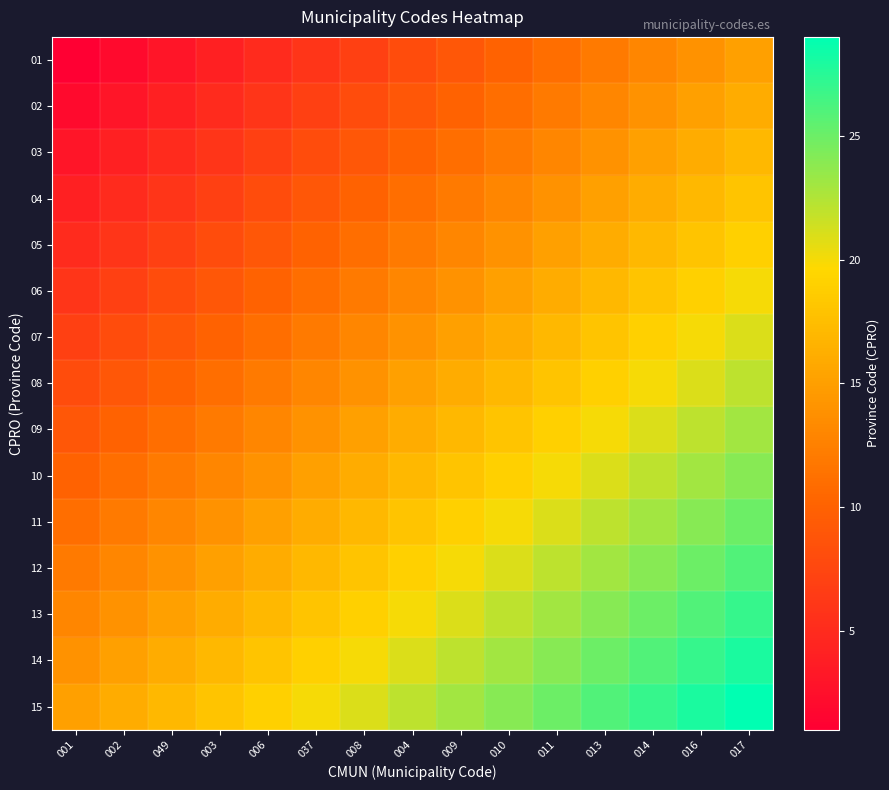

Reading left to right, extract all data points from this chart.

01: 001=1	002=2	049=3	003=4	006=5	037=6	008=7	004=8	009=9	010=10	011=11	013=12	014=13	016=14	017=15
02: 001=2	002=3	049=4	003=5	006=6	037=7	008=8	004=9	009=10	010=11	011=12	013=13	014=14	016=15	017=16
03: 001=3	002=4	049=5	003=6	006=7	037=8	008=9	004=10	009=11	010=12	011=13	013=14	014=15	016=16	017=17
04: 001=4	002=5	049=6	003=7	006=8	037=9	008=10	004=11	009=12	010=13	011=14	013=15	014=16	016=17	017=18
05: 001=5	002=6	049=7	003=8	006=9	037=10	008=11	004=12	009=13	010=14	011=15	013=16	014=17	016=18	017=19
06: 001=6	002=7	049=8	003=9	006=10	037=11	008=12	004=13	009=14	010=15	011=16	013=17	014=18	016=19	017=20
07: 001=7	002=8	049=9	003=10	006=11	037=12	008=13	004=14	009=15	010=16	011=17	013=18	014=19	016=20	017=21
08: 001=8	002=9	049=10	003=11	006=12	037=13	008=14	004=15	009=16	010=17	011=18	013=19	014=20	016=21	017=22
09: 001=9	002=10	049=11	003=12	006=13	037=14	008=15	004=16	009=17	010=18	011=19	013=20	014=21	016=22	017=23
10: 001=10	002=11	049=12	003=13	006=14	037=15	008=16	004=17	009=18	010=19	011=20	013=21	014=22	016=23	017=24
11: 001=11	002=12	049=13	003=14	006=15	037=16	008=17	004=18	009=19	010=20	011=21	013=22	014=23	016=24	017=25
12: 001=12	002=13	049=14	003=15	006=16	037=17	008=18	004=19	009=20	010=21	011=22	013=23	014=24	016=25	017=26
13: 001=13	002=14	049=15	003=16	006=17	037=18	008=19	004=20	009=21	010=22	011=23	013=24	014=25	016=26	017=27
14: 001=14	002=15	049=16	003=17	006=18	037=19	008=20	004=21	009=22	010=23	011=24	013=25	014=26	016=27	017=28
15: 001=15	002=16	049=17	003=18	006=19	037=20	008=21	004=22	009=23	010=24	011=25	013=26	014=27	016=28	017=29